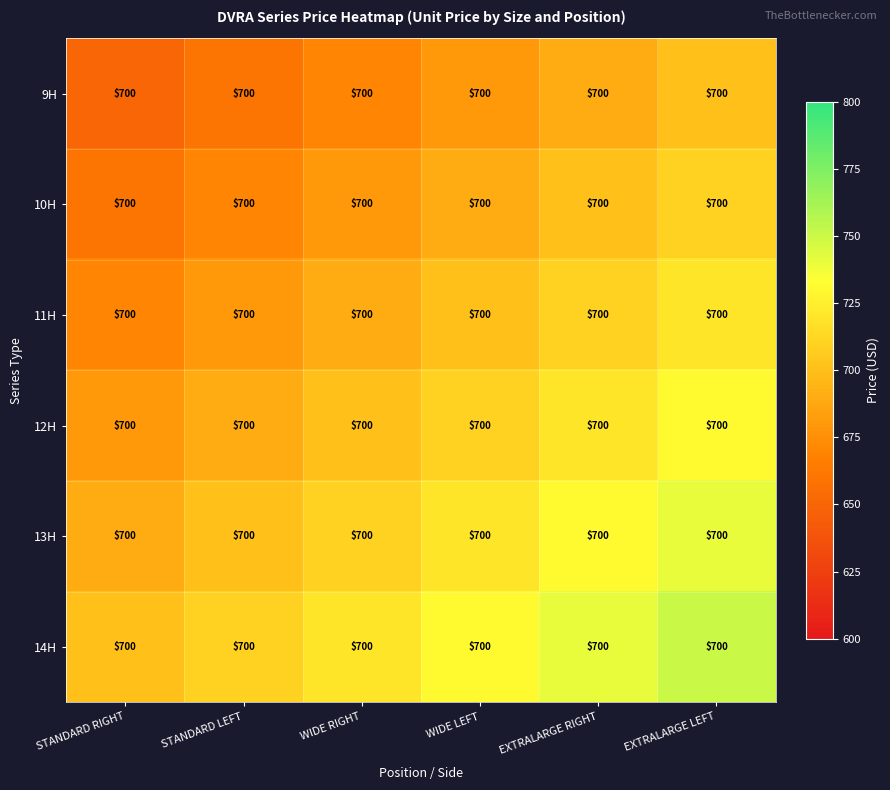

At how many categories does at least one series exceed 741?

1